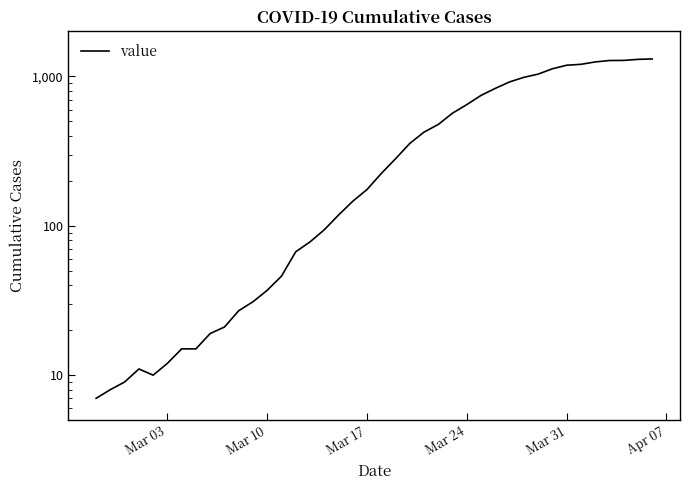

Is this an area chart (filled region under the line)?

No